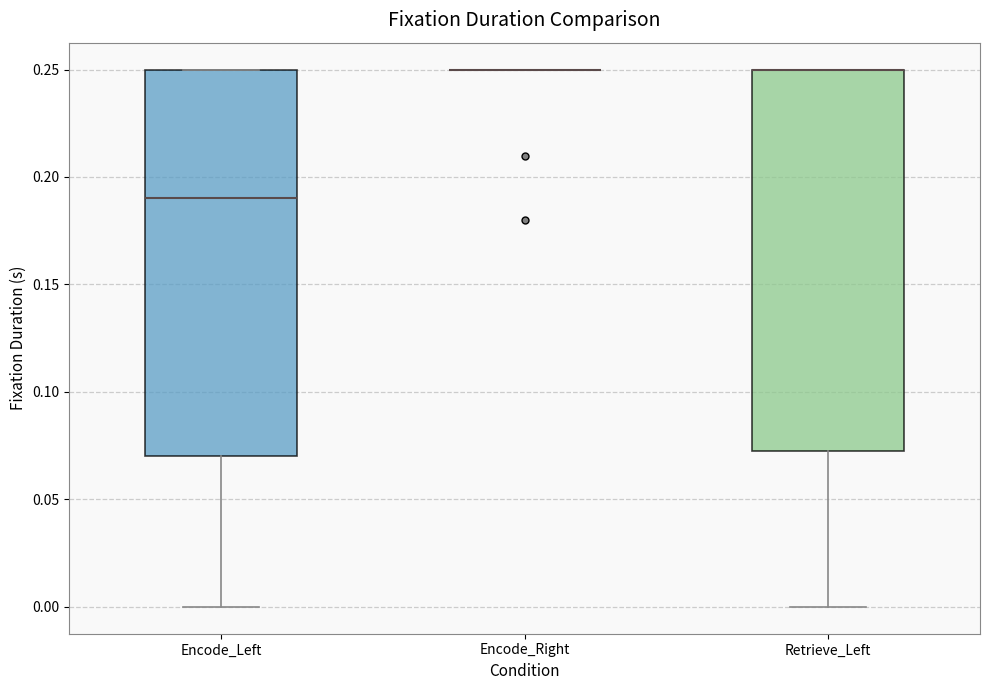

Reading left to right, transcribe this box plot: for each box, give where its median line is, the range the box spans, and where its two whiskers end, as read against the y-axis. The values are not printed on the chart, so give them approximately, as read against the axis.

Encode_Left: median 0.190, box 0.070 to 0.250, whiskers 0.000 to 0.250
Encode_Right: box collapsed to a line at 0.250, whiskers 0.250 to 0.250
Retrieve_Left: median 0.250 (drawn on the box's upper edge), box 0.075 to 0.250, whiskers 0.000 to 0.250